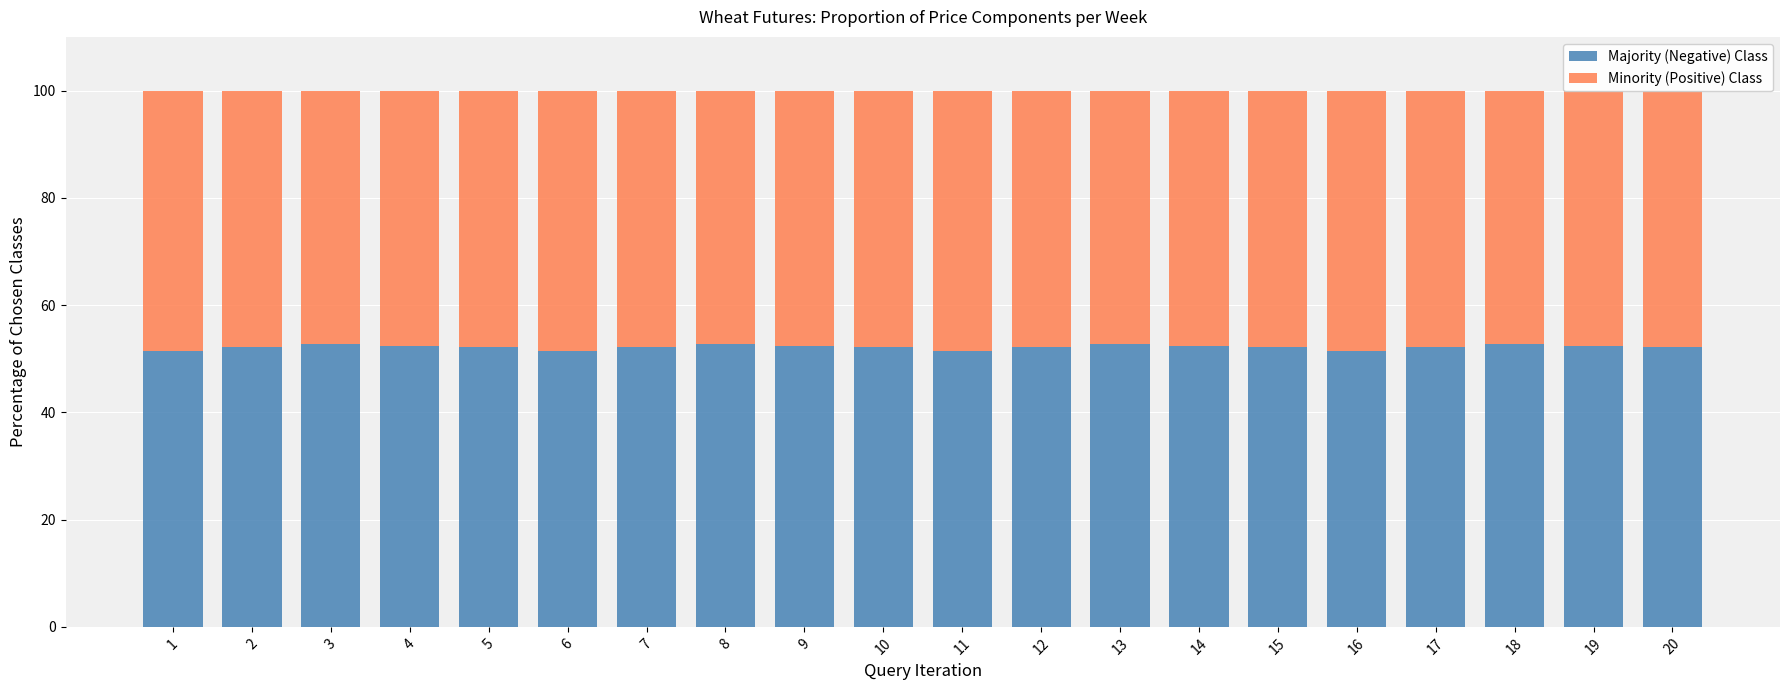

What is the total value across all series at 7?

100.0